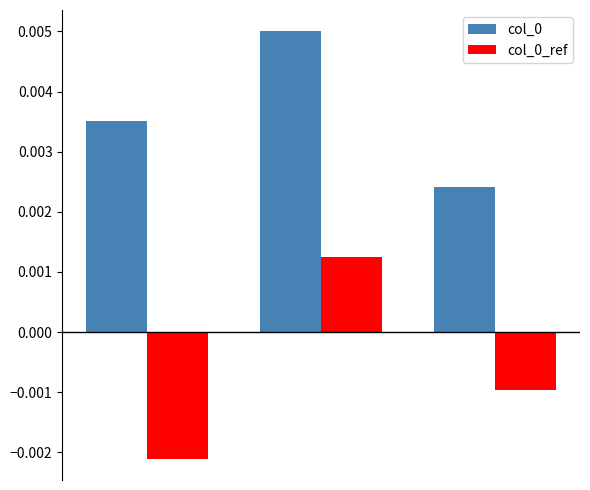

Does the chart contain any negative values?

Yes